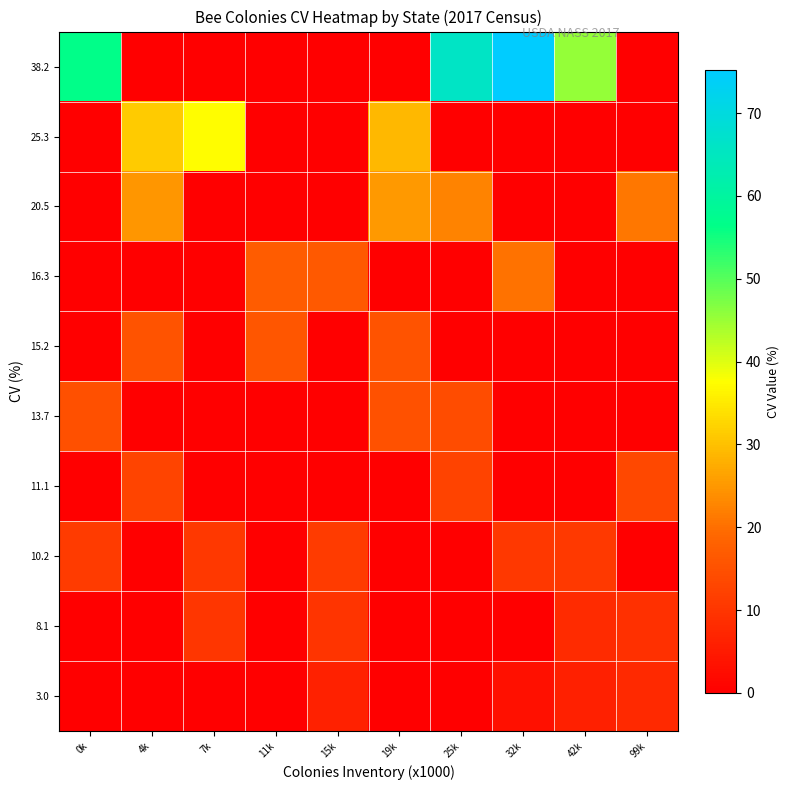

Reading right to left, extract all data points from this chart.

3.0: 99k=7.9	42k=6.0	32k=3.0	25k=0.0	19k=0.0	15k=6.3	11k=0.0	7k=0.0	4k=0.0	0k=0.0
8.1: 99k=9.0	42k=8.1	32k=0.0	25k=0.0	19k=0.0	15k=9.7	11k=0.0	7k=10.0	4k=0.0	0k=0.0
10.2: 99k=0.0	42k=10.6	32k=10.3	25k=0.0	19k=0.0	15k=11.1	11k=0.0	7k=10.5	4k=0.0	0k=11.1
11.1: 99k=13.5	42k=0.0	32k=0.0	25k=12.6	19k=0.0	15k=0.0	11k=0.0	7k=0.0	4k=12.9	0k=0.0
13.7: 99k=0.0	42k=0.0	32k=0.0	25k=14.3	19k=15.0	15k=0.0	11k=0.0	7k=0.0	4k=0.0	0k=14.9
15.2: 99k=0.0	42k=0.0	32k=0.0	25k=0.0	19k=15.3	15k=0.0	11k=16.1	7k=0.0	4k=15.4	0k=0.0
16.3: 99k=0.0	42k=0.0	32k=20.4	25k=0.0	19k=0.0	15k=16.6	11k=17.1	7k=0.0	4k=0.0	0k=0.0
20.5: 99k=20.9	42k=0.0	32k=0.0	25k=22.6	19k=25.0	15k=0.0	11k=0.0	7k=0.0	4k=24.9	0k=0.0
25.3: 99k=0.0	42k=0.0	32k=0.0	25k=0.0	19k=28.8	15k=0.0	11k=0.0	7k=37.4	4k=31.3	0k=0.0
38.2: 99k=0.0	42k=45.5	32k=75.2	25k=65.9	19k=0.0	15k=0.0	11k=0.0	7k=0.0	4k=0.0	0k=56.5